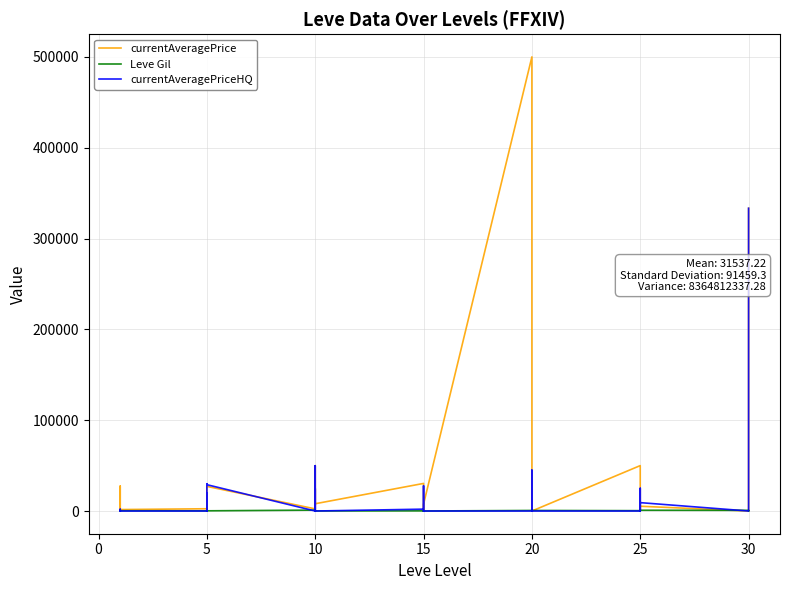

What is the average value of the Leve Gil series?

511.5